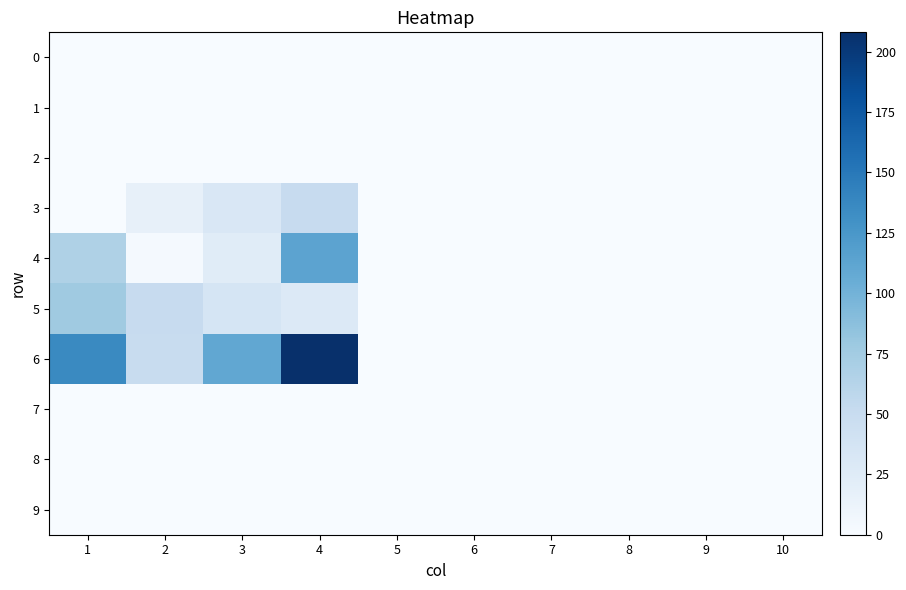

How many data points does each series have?

10